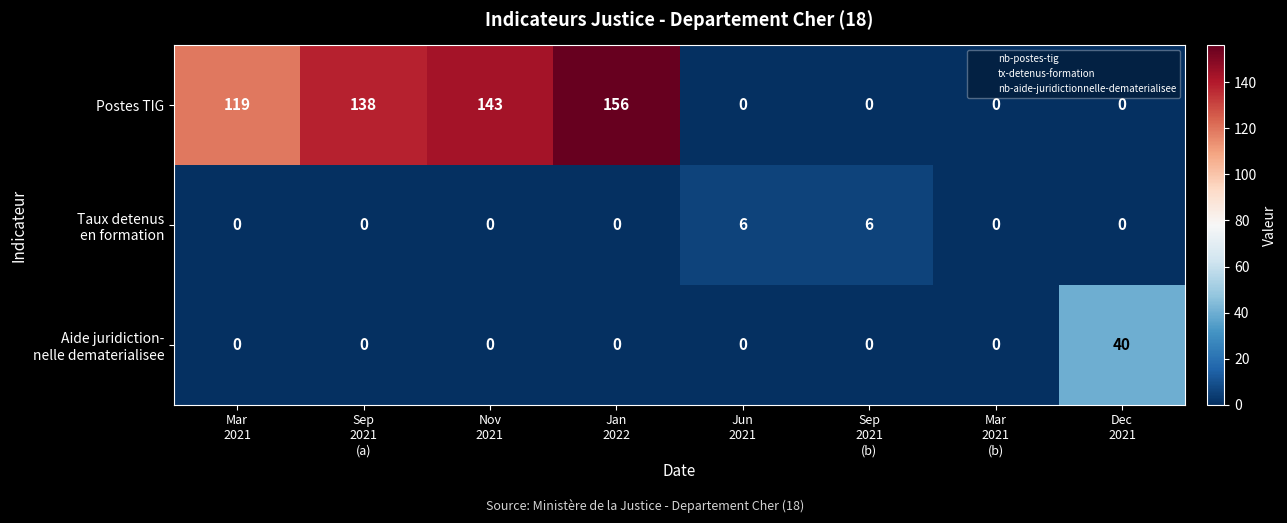

What is the greatest value displayed?

156